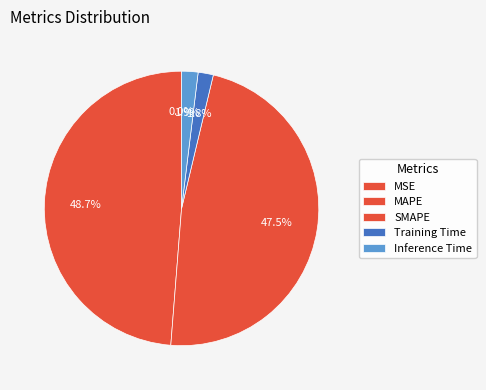

Which slice is the smallest?

MSE